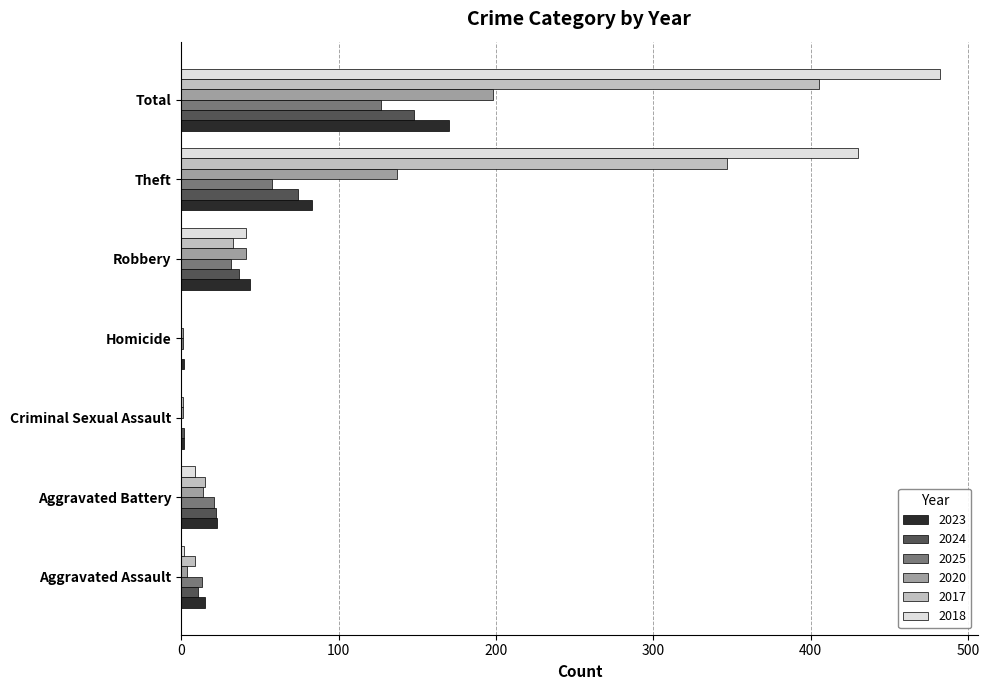

The 2025 series shows 127 at Total. True or false?

True